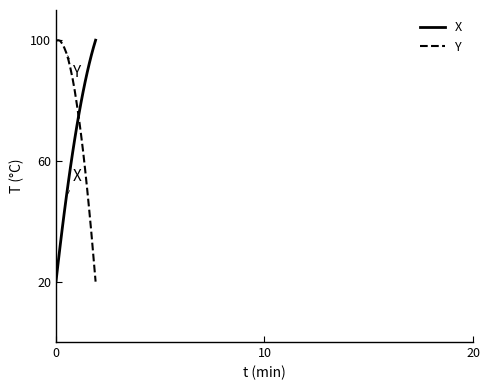

Rank the series by their average value, from highest to lowest.

Y, X